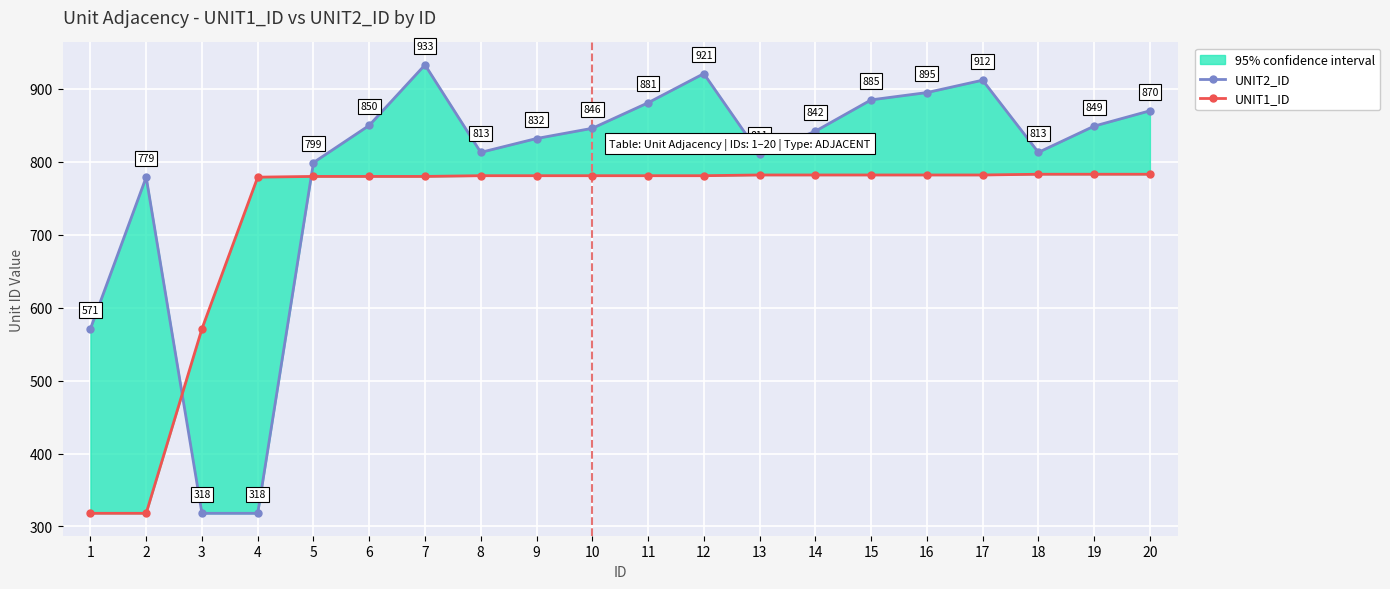

Reading left to right, transcribe all the data shown in this chart.

UNIT2_ID: 571	779	318	318	799	850	933	813	832	846	881	921	811	842	885	895	912	813	849	870
UNIT1_ID: 318	318	571	779	780	780	780	781	781	781	781	781	782	782	782	782	782	783	783	783